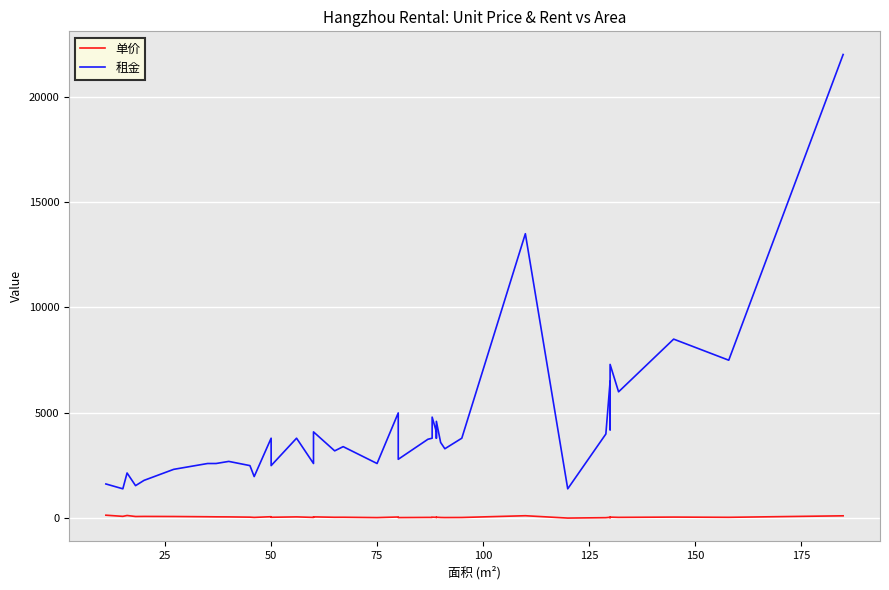

What is the highest value of the 单价 series?

148.2